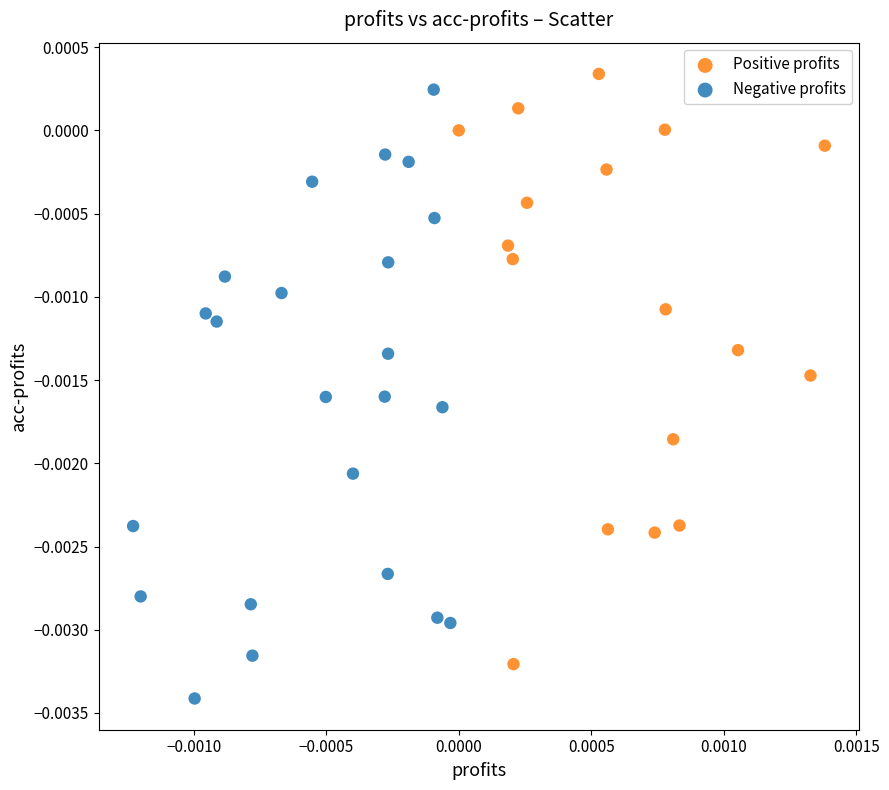

Which series contains the lowest Y value?

Negative profits